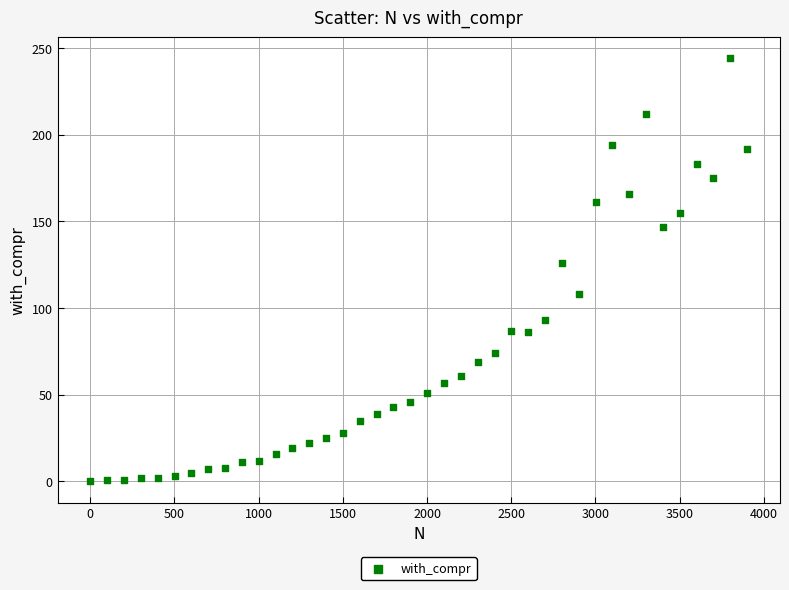

What Y value in the scatter plot is closest to 122?

126